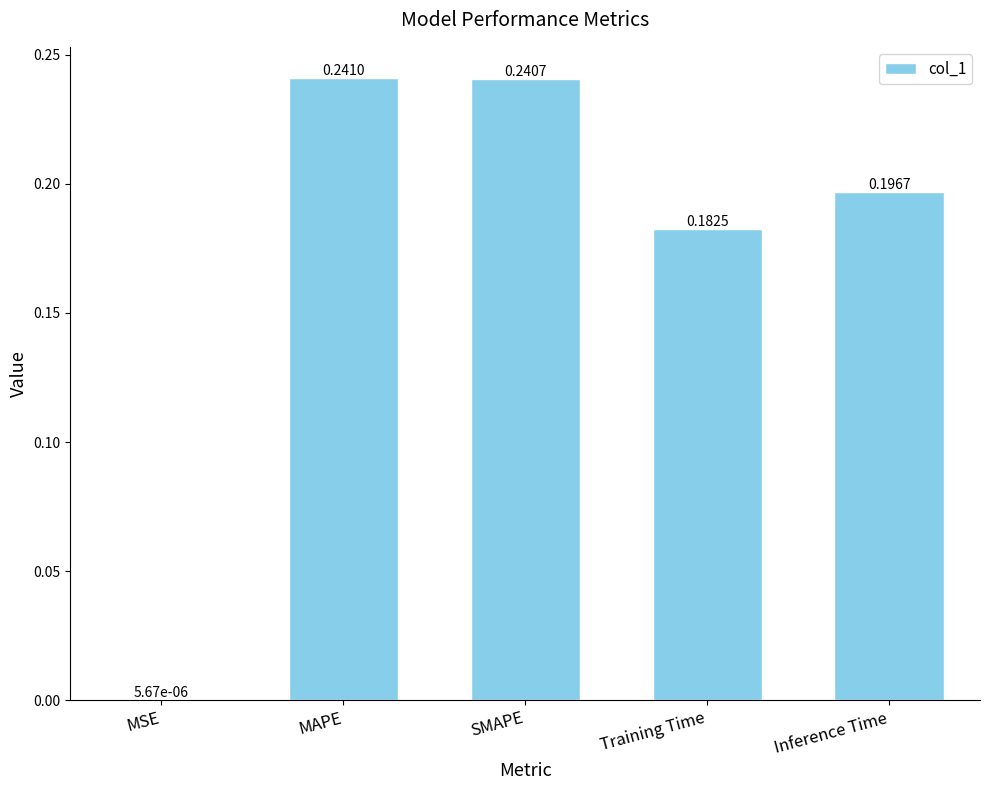

At which category does the chart reach its peak across all series?

MAPE